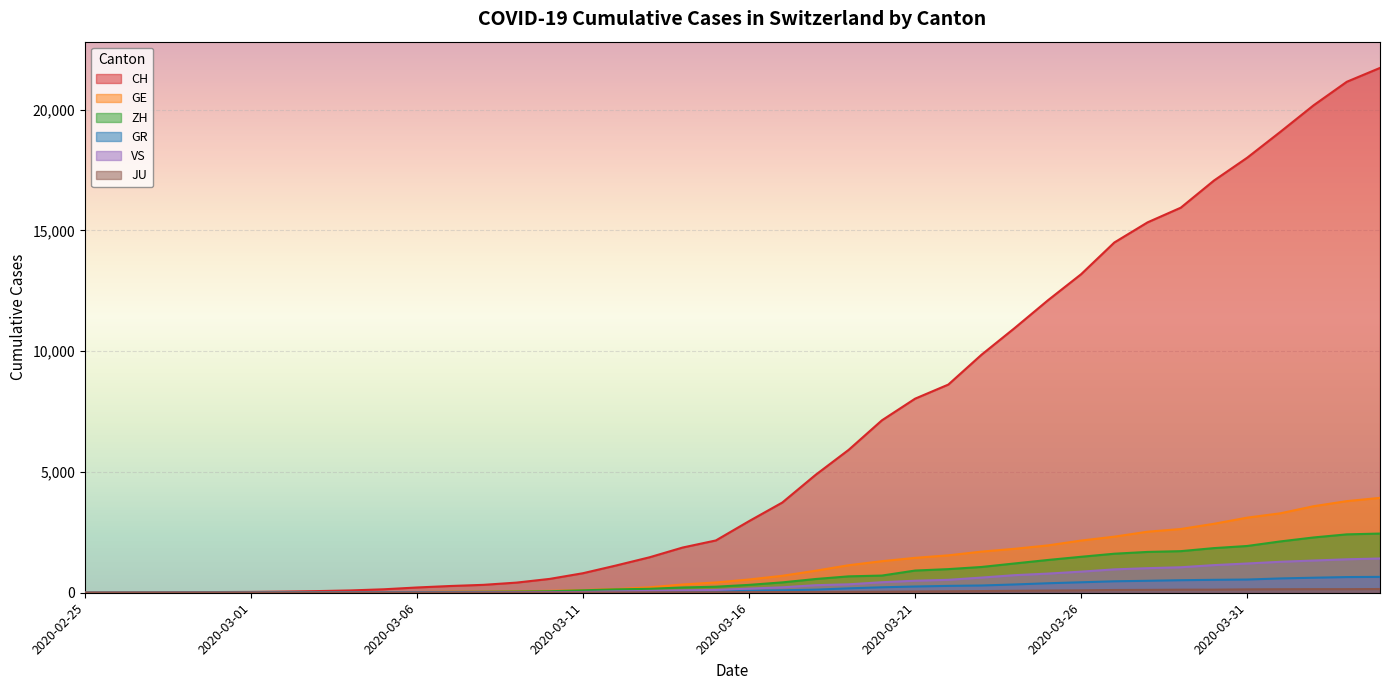

What is the total value across all series at 2020-03-14?

2605